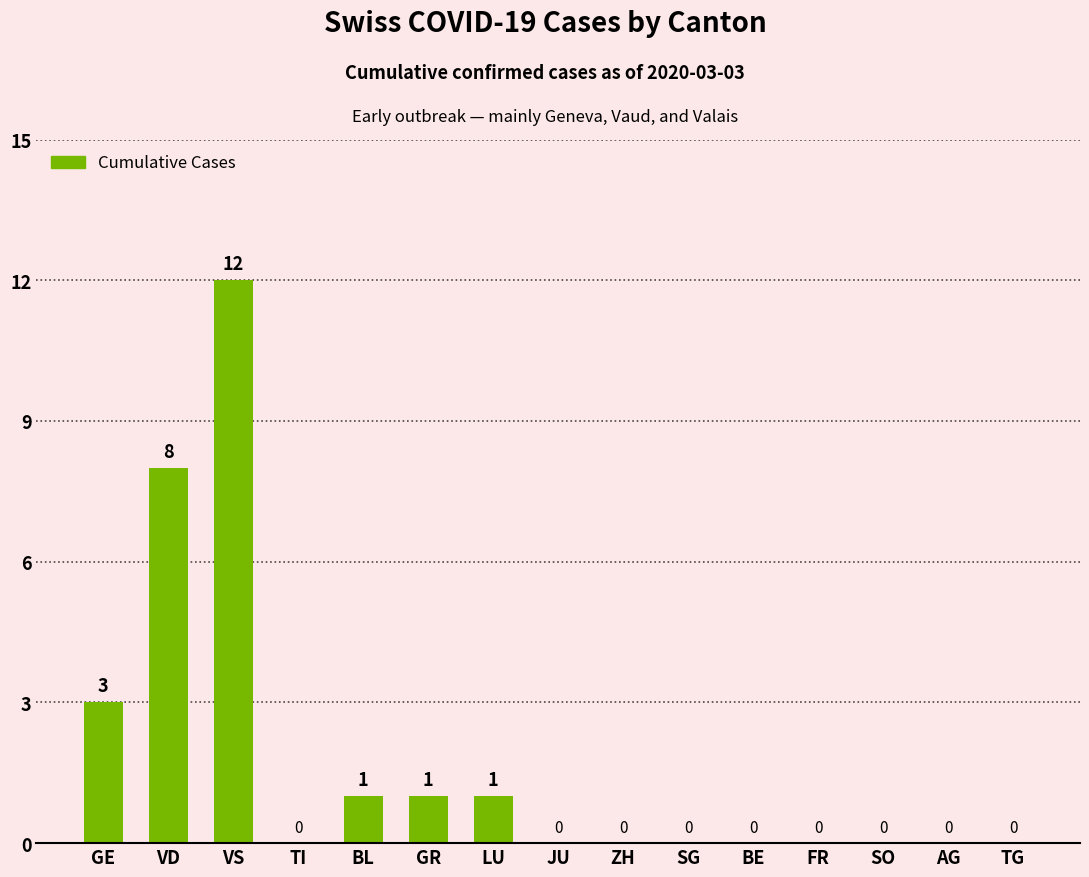

Is it true that the value at ZH is 0?

True